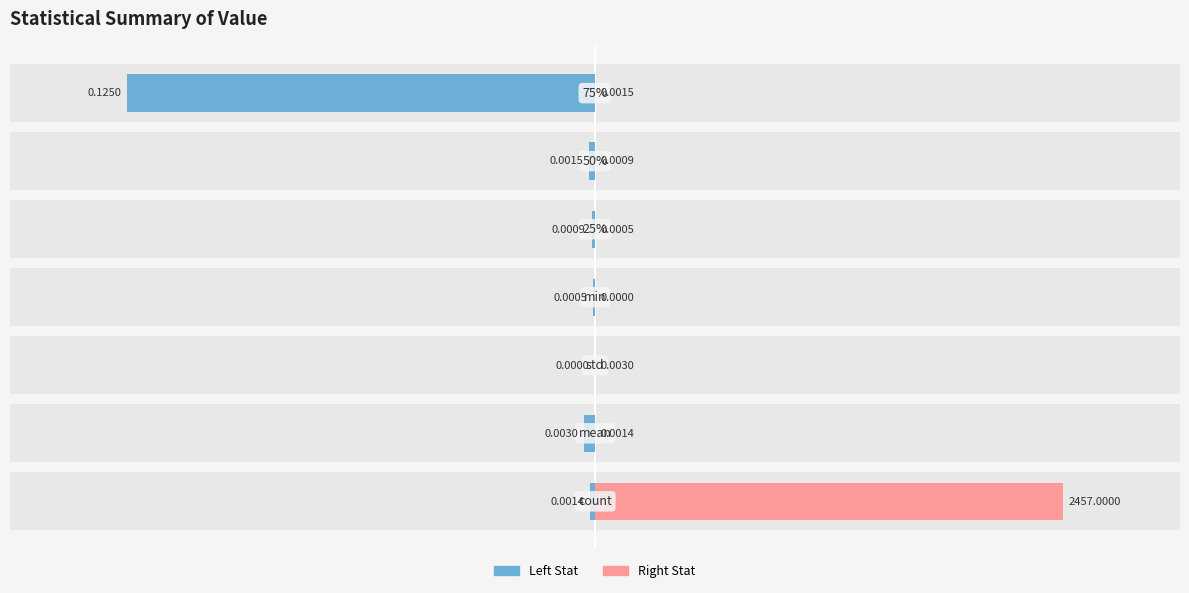

Which series has the largest total across all categories?

Right